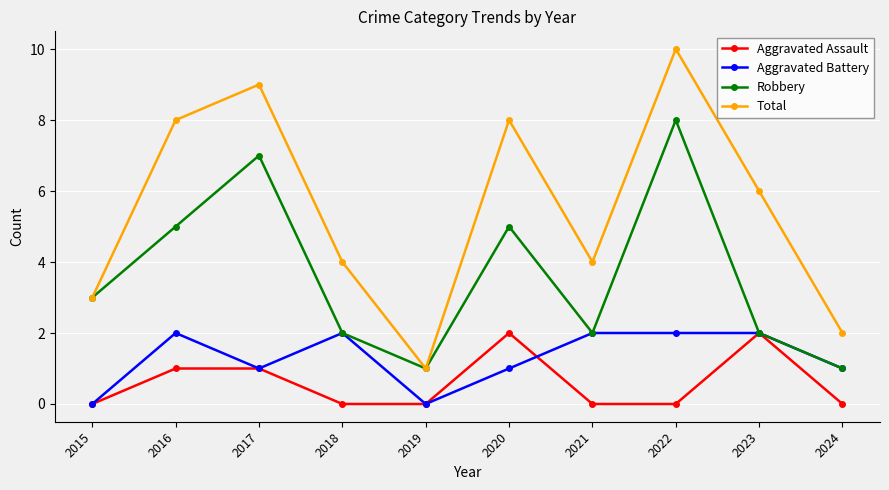

What are all the series names shown in the legend?

Aggravated Assault, Aggravated Battery, Robbery, Total